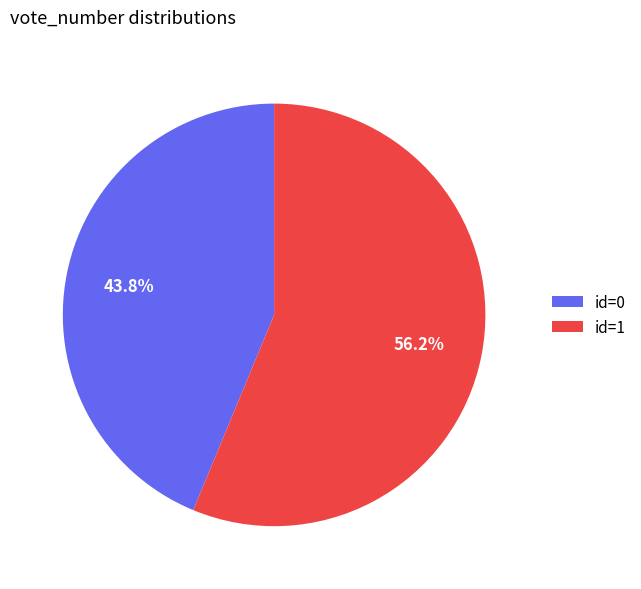

Does any single category account for the majority?

Yes